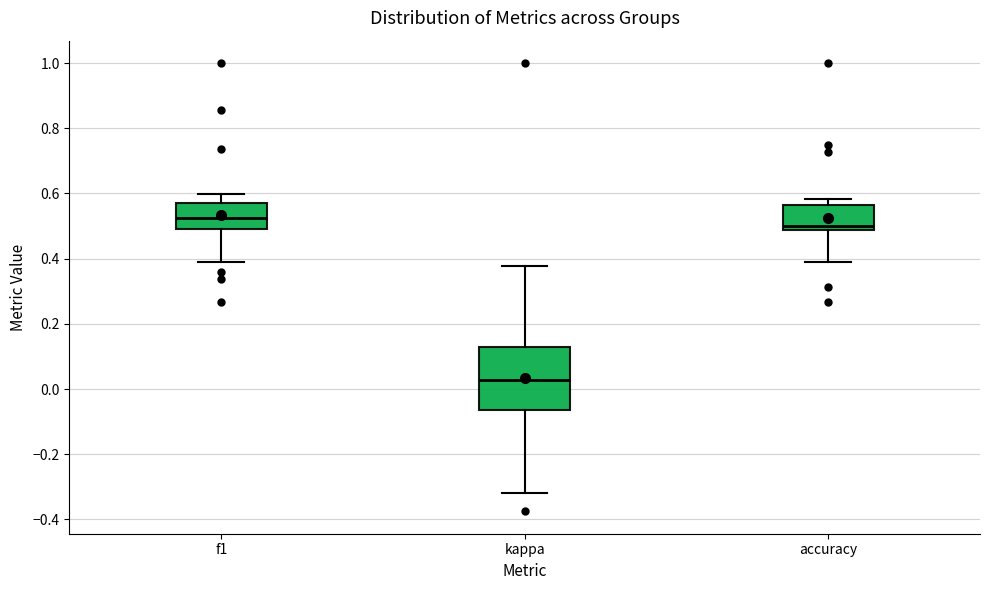

Where does the lower whisker of the box for f1 end on the y-axis? The values are not printed on the chart, so give them approximately, as read against the axis.

0.38